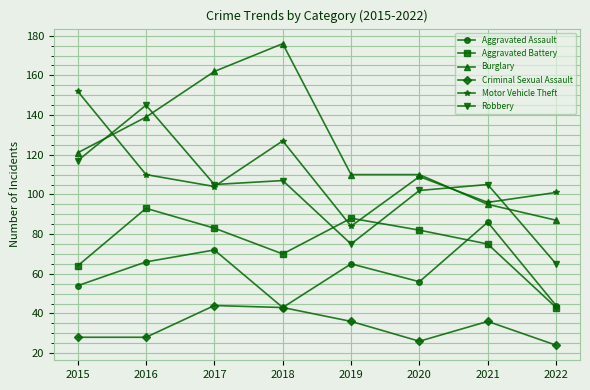

What is the minimum value for Criminal Sexual Assault?

24